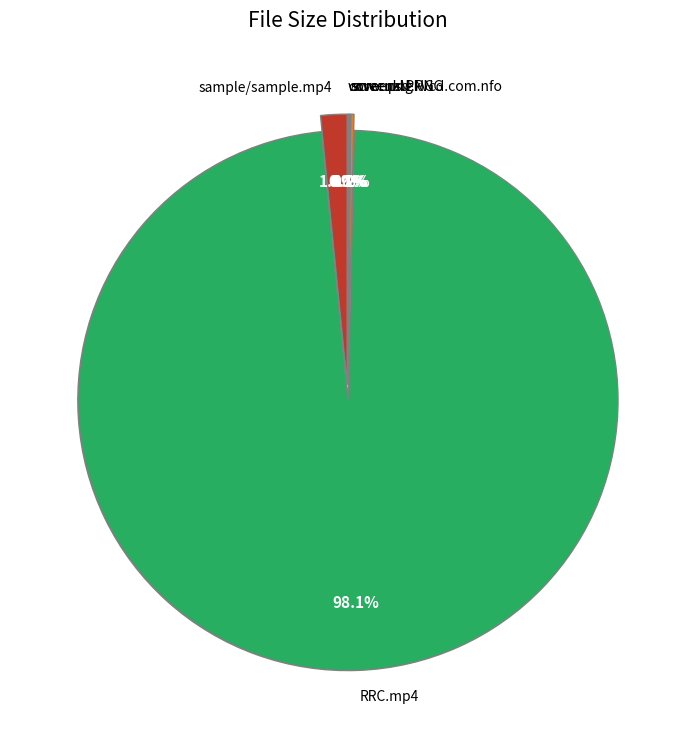

Does any single category account for the majority?

Yes